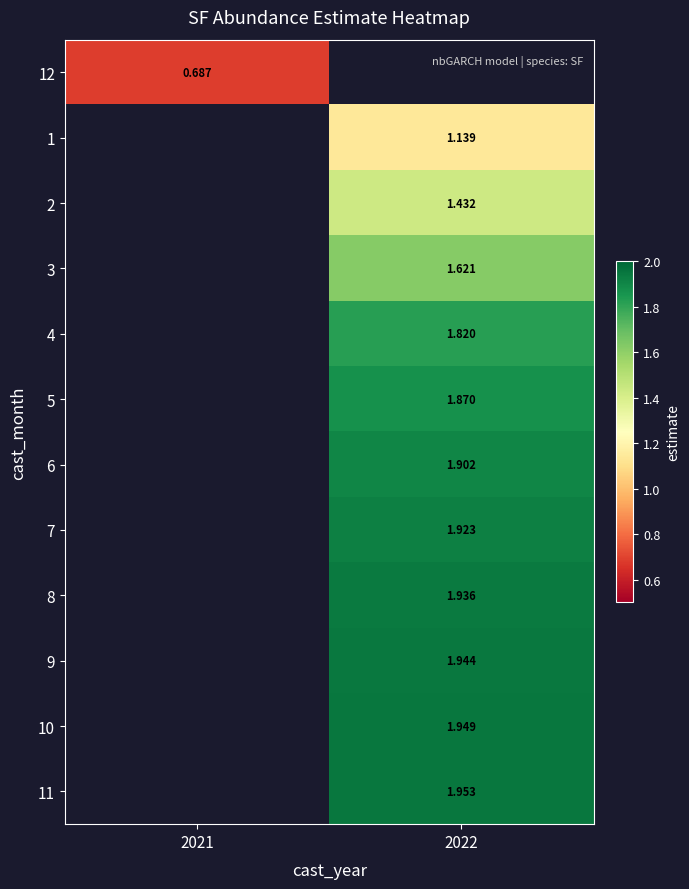

At which label does 5 first exceed 1?

2022